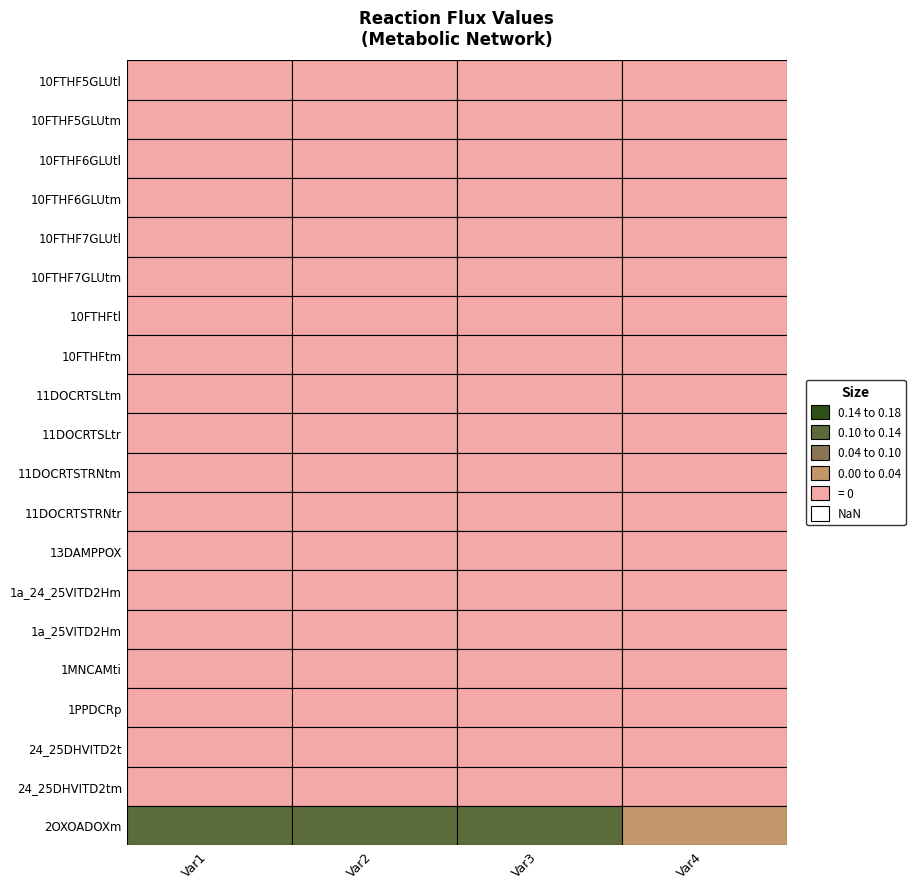

List the series in order of their peak value, lowest first.

10FTHF5GLUtl, 10FTHF5GLUtm, 10FTHF6GLUtl, 10FTHF6GLUtm, 10FTHF7GLUtl, 10FTHF7GLUtm, 10FTHFtl, 10FTHFtm, 11DOCRTSLtm, 11DOCRTSLtr, 11DOCRTSTRNtm, 11DOCRTSTRNtr, 13DAMPPOX, 1a_24_25VITD2Hm, 1a_25VITD2Hm, 1MNCAMti, 1PPDCRp, 24_25DHVITD2t, 24_25DHVITD2tm, 2OXOADOXm